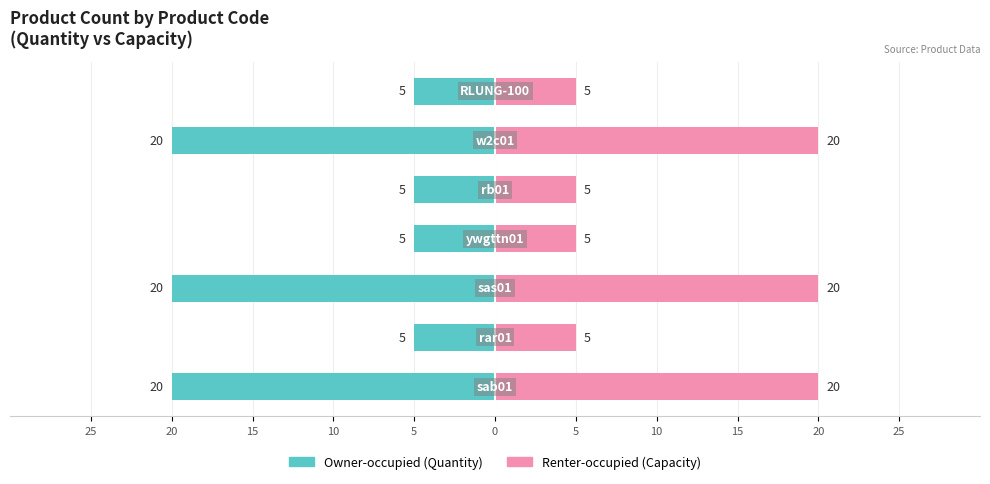

How many bars are there in total?

14